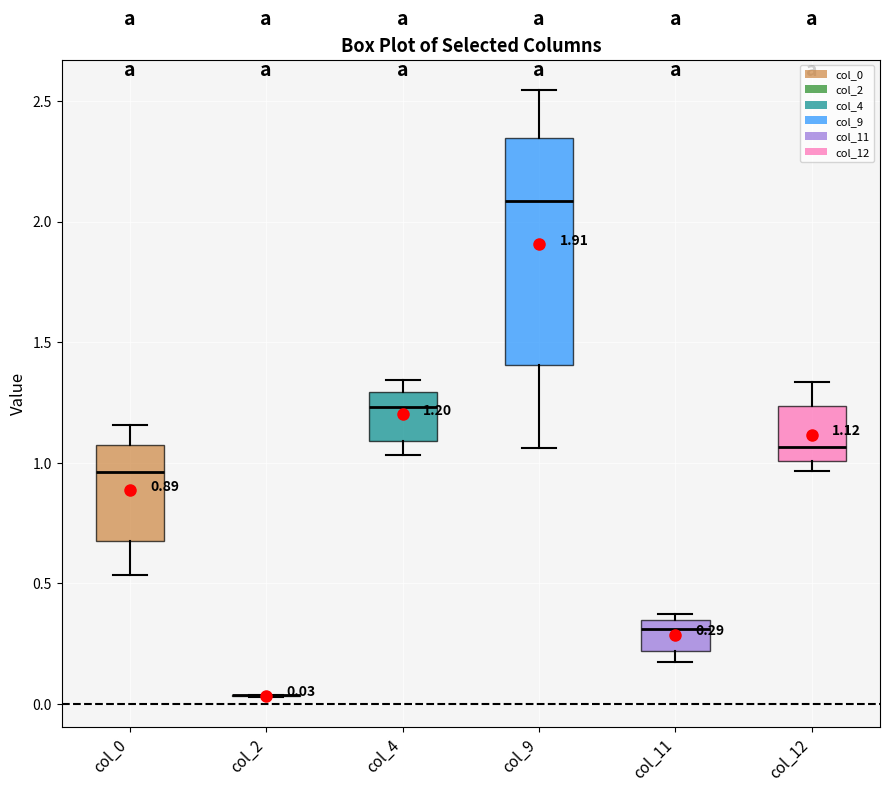

Comparing the boxes themselves (not the whiskers), which one is the tallest?

col_9